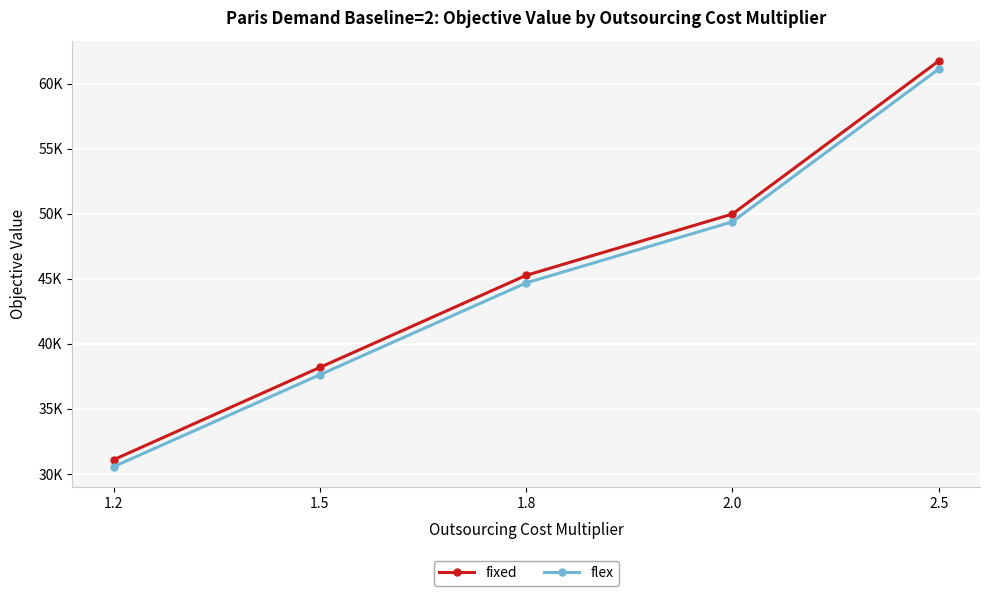

What is the label of the 1st point from the left?

1.2